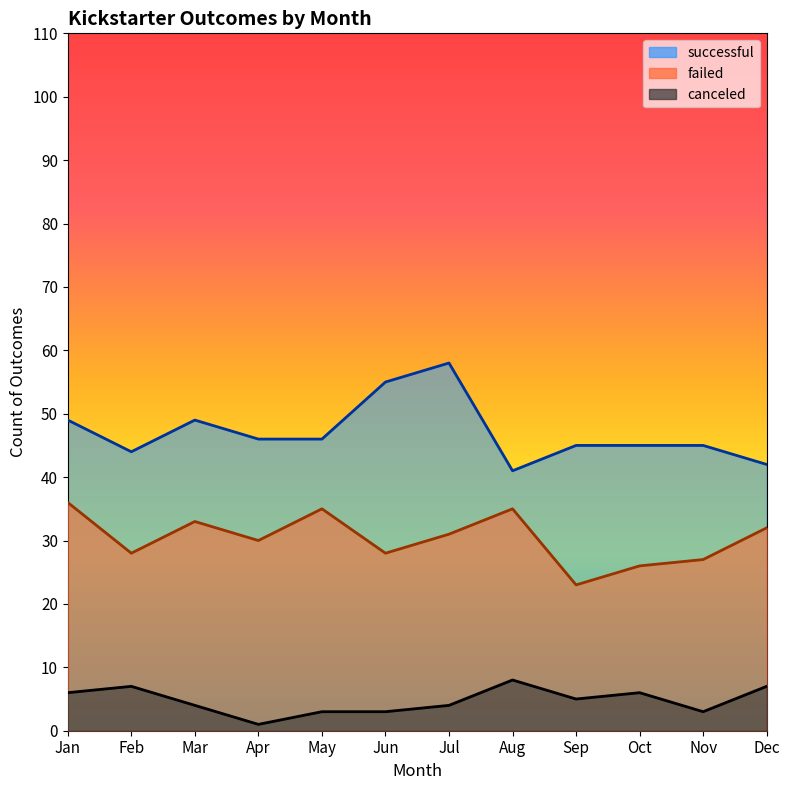

List the labels in order of successful value, smallest first.

Aug, Dec, Feb, Sep, Oct, Nov, Apr, May, Jan, Mar, Jun, Jul